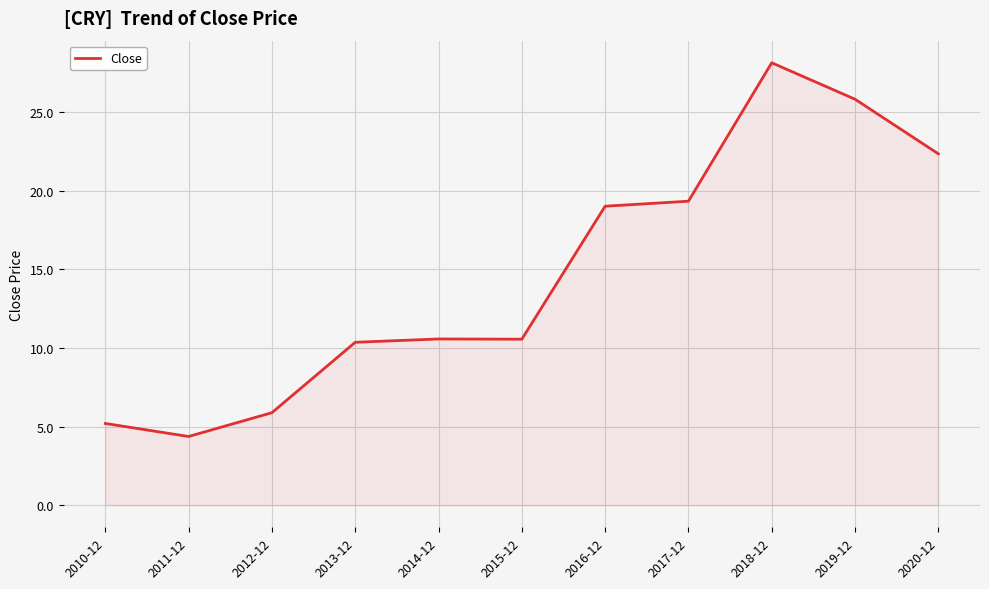

Is it true that the value at 2015-12 is 17.8?

False